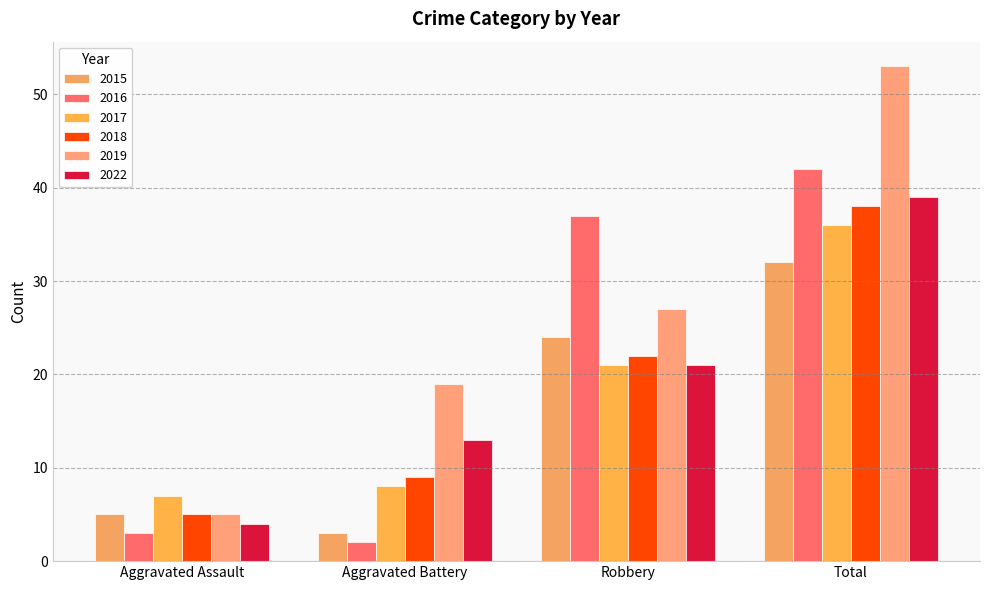

What is the total value across all series at Robbery?

152